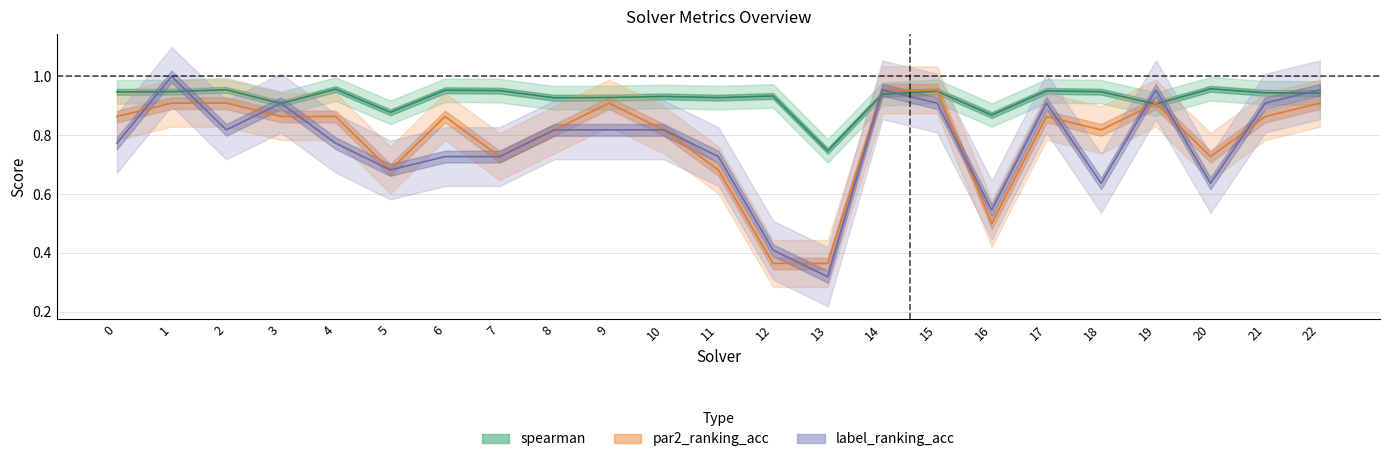

What is the difference between the second highest and minimum values in the spearman series?

0.2